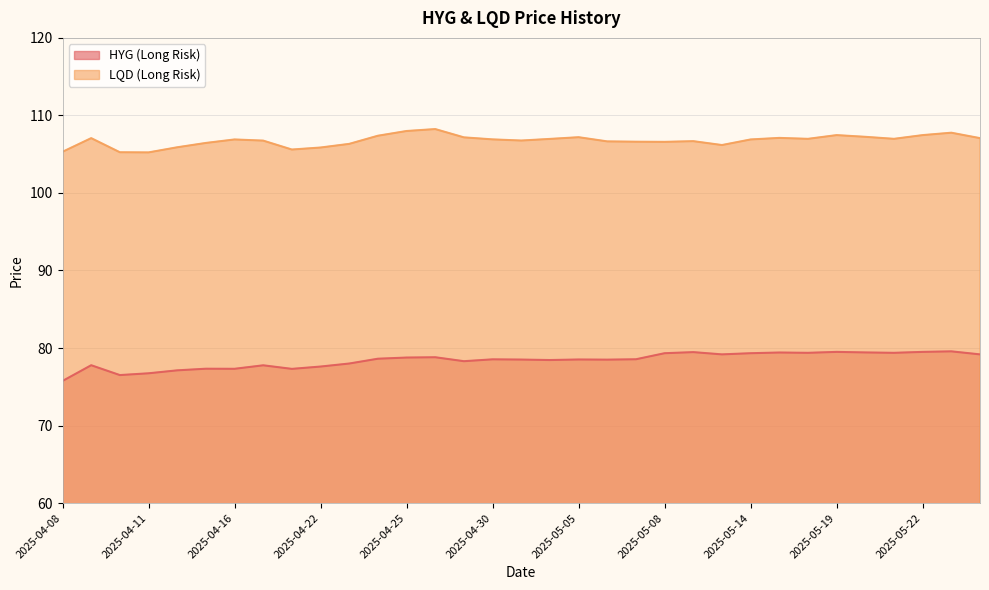

What is the value of the LQD (Long Risk) point at the 17th from the left?

106.8